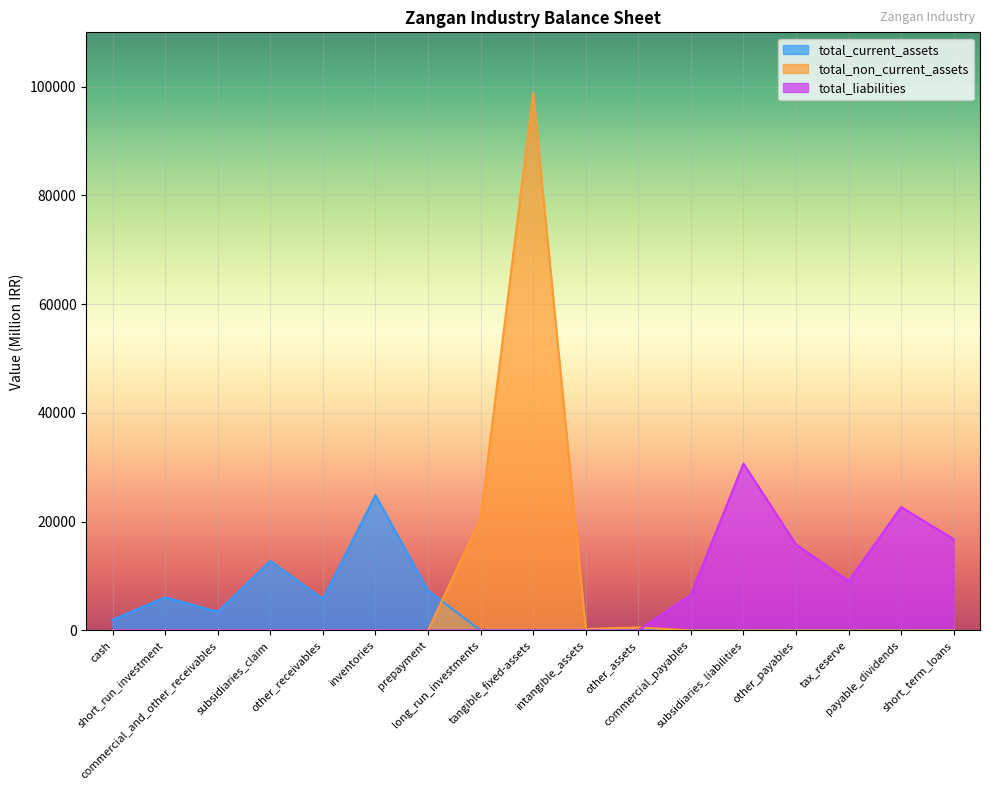

True or false: total_assets and total_current_assets intersect in this chart.

False